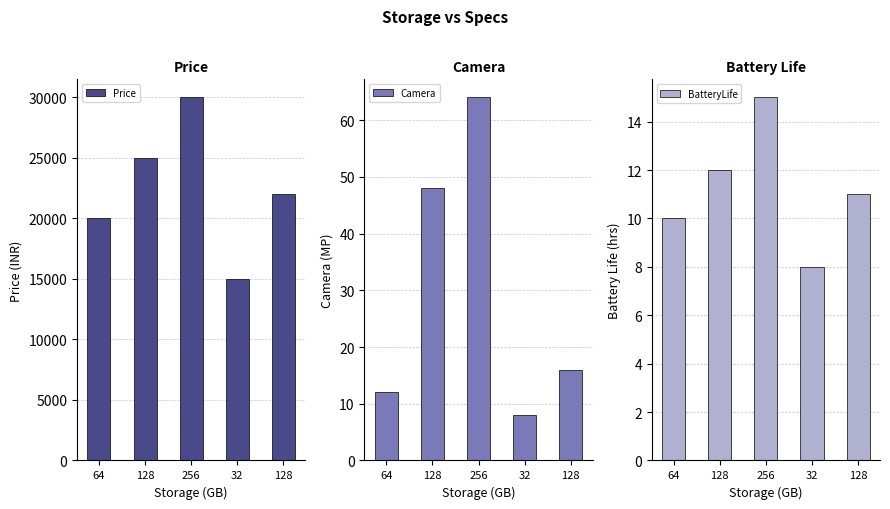

Rank the categories by Price value from lowest to highest.

32, 64, 128, 128, 256